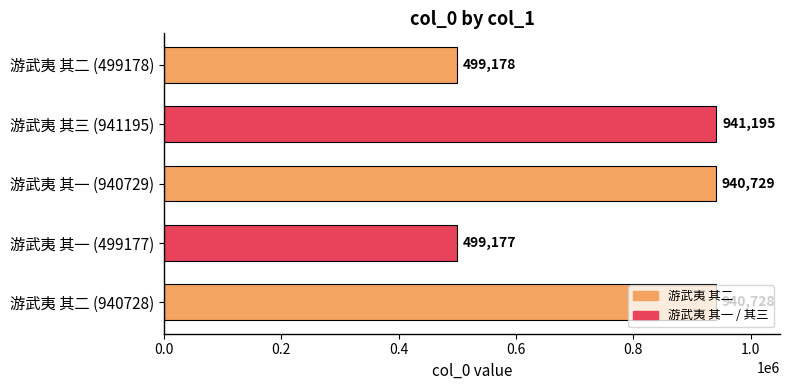

Rank the categories by value from lowest to highest.

游武夷 其一 (499177), 游武夷 其二 (499178), 游武夷 其二 (940728), 游武夷 其一 (940729), 游武夷 其三 (941195)